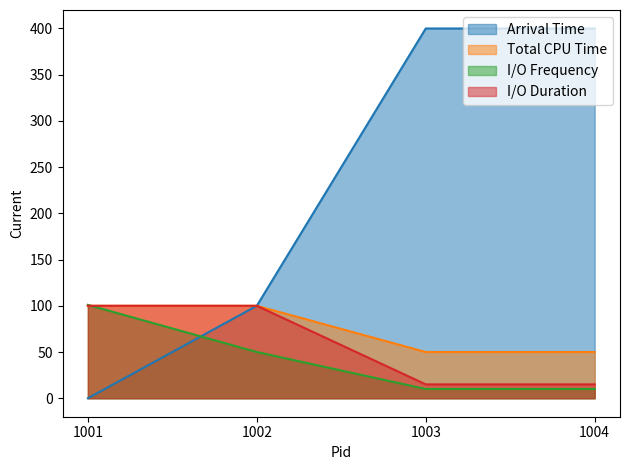

True or false: I/O Frequency has more than 0 points higher than both neighbors.

False